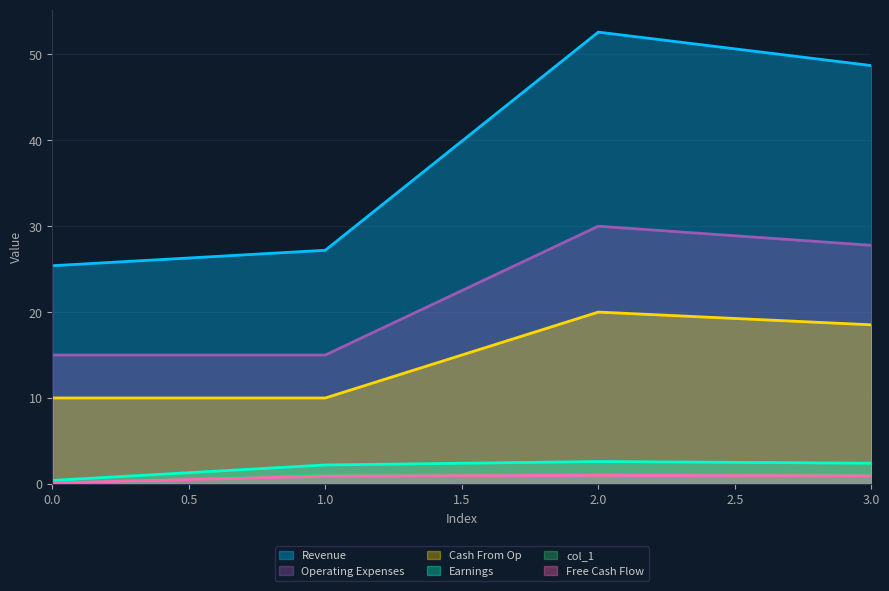

True or false: col_1 has more than 0 interior local peaks.

False